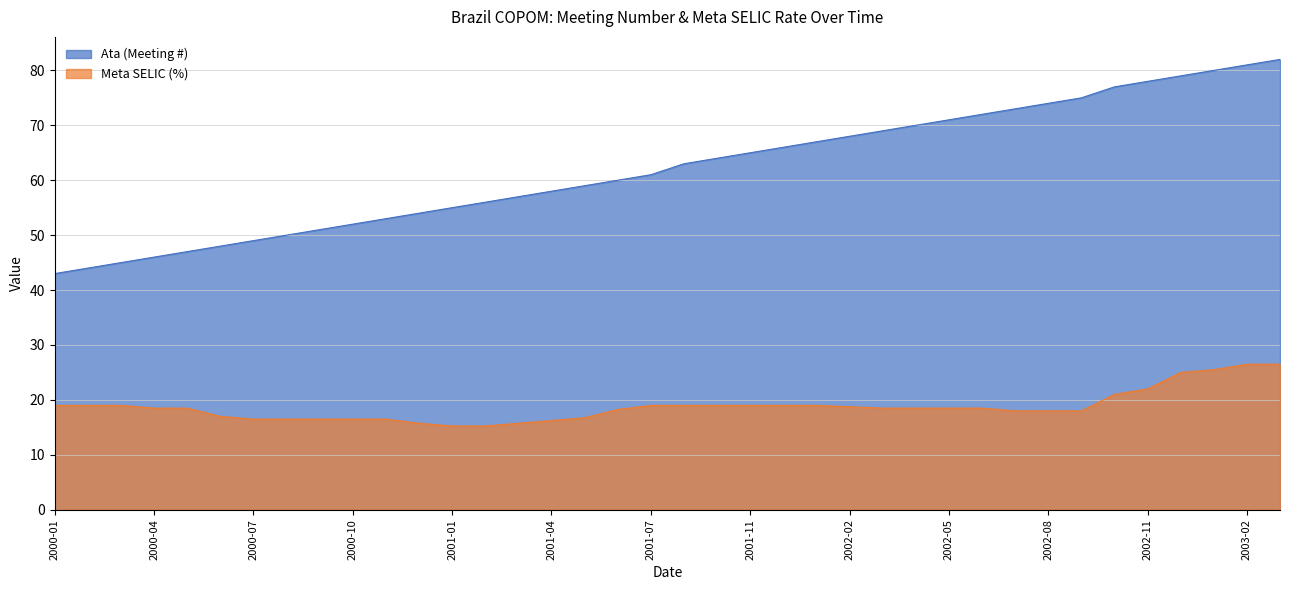

Reading right to left, transcribe all the data shown in this chart.

Ata (Meeting #): 2003-03=82.0	2003-02=81.0	2003-01=80.0	2002-12=79.0	2002-11=78.0	2002-10=77.0	2002-09=75.0	2002-08=74.0	2002-07=73.0	2002-06=72.0	2002-05=71.0	2002-04=70.0	2002-03=69.0	2002-02=68.0	2002-01=67.0	2001-12=66.0	2001-11=65.0	2001-10=64.0	2001-09=63.0	2001-07=61.0	2001-06=60.0	2001-05=59.0	2001-04=58.0	2001-03=57.0	2001-02=56.0	2001-01=55.0	2000-12=54.0	2000-11=53.0	2000-10=52.0	2000-09=51.0	2000-08=50.0	2000-07=49.0	2000-06=48.0	2000-05=47.0	2000-04=46.0	2000-03=45.0	2000-02=44.0	2000-01=43.0
Meta SELIC (%): 2003-03=26.5	2003-02=26.5	2003-01=25.5	2002-12=25.0	2002-11=22.0	2002-10=21.0	2002-09=18.0	2002-08=18.0	2002-07=18.0	2002-06=18.5	2002-05=18.5	2002-04=18.5	2002-03=18.5	2002-02=18.8	2002-01=19.0	2001-12=19.0	2001-11=19.0	2001-10=19.0	2001-09=19.0	2001-07=19.0	2001-06=18.2	2001-05=16.8	2001-04=16.2	2001-03=15.8	2001-02=15.2	2001-01=15.2	2000-12=15.8	2000-11=16.5	2000-10=16.5	2000-09=16.5	2000-08=16.5	2000-07=16.5	2000-06=17.0	2000-05=18.5	2000-04=18.5	2000-03=19.0	2000-02=19.0	2000-01=19.0